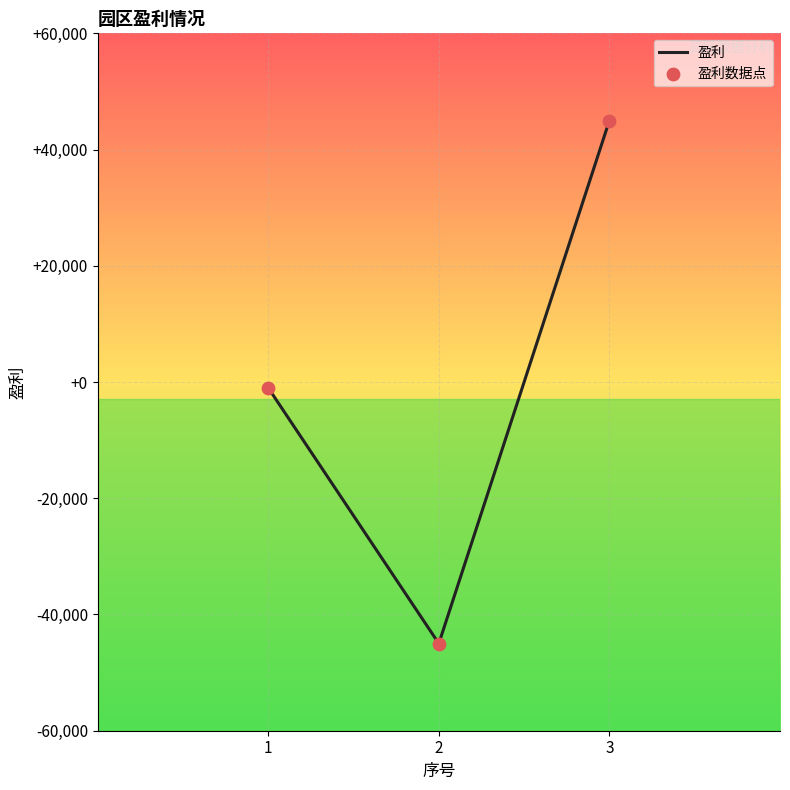

List the labels in order of value, smallest first.

2, 1, 3